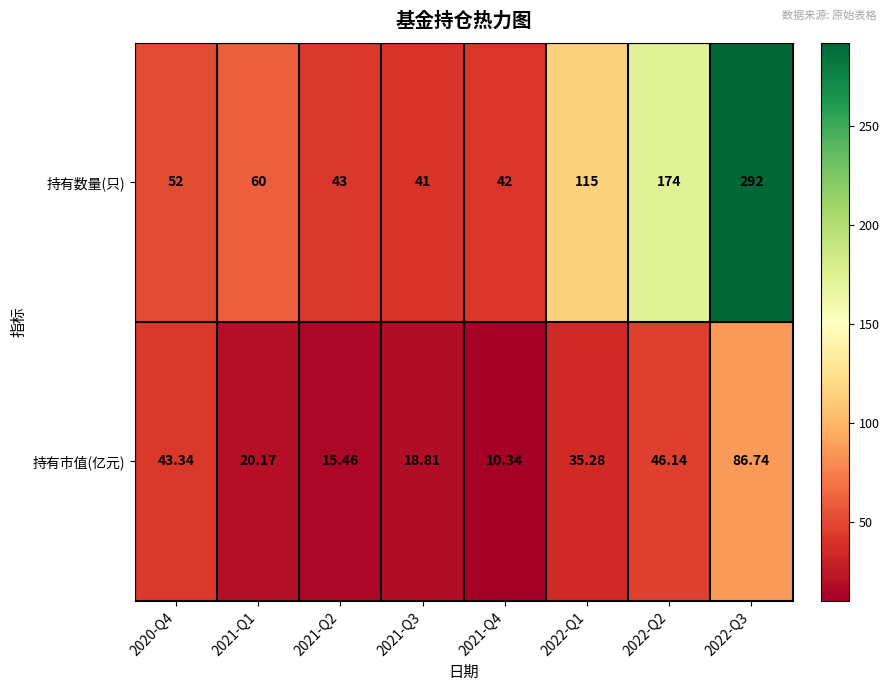

Rank the series by their average value, from lowest to highest.

持有市值(亿元), 持有数量(只)